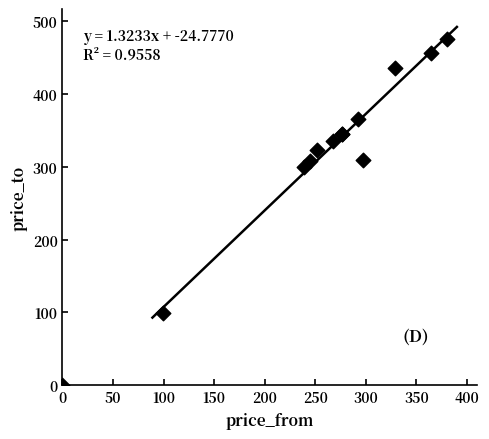

What Y value in the scatter plot is closest to 237?

299